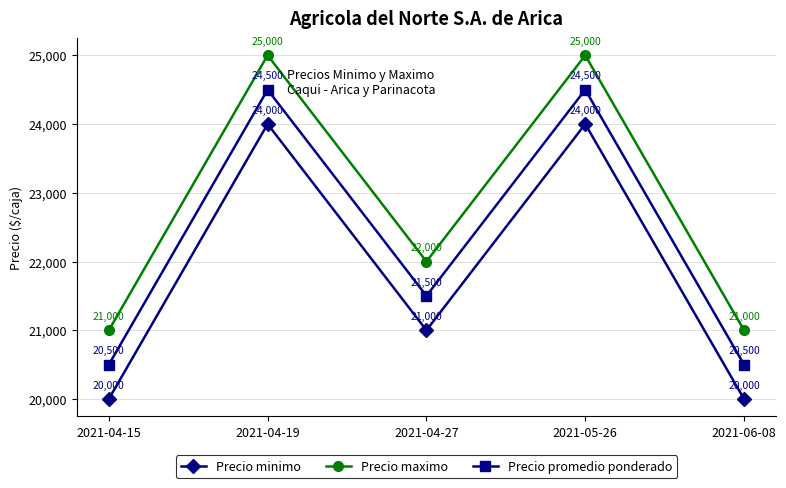

Is the value of Precio promedio ponderado at 2021-04-19 greater than the value of Precio maximo at 2021-05-26?

No